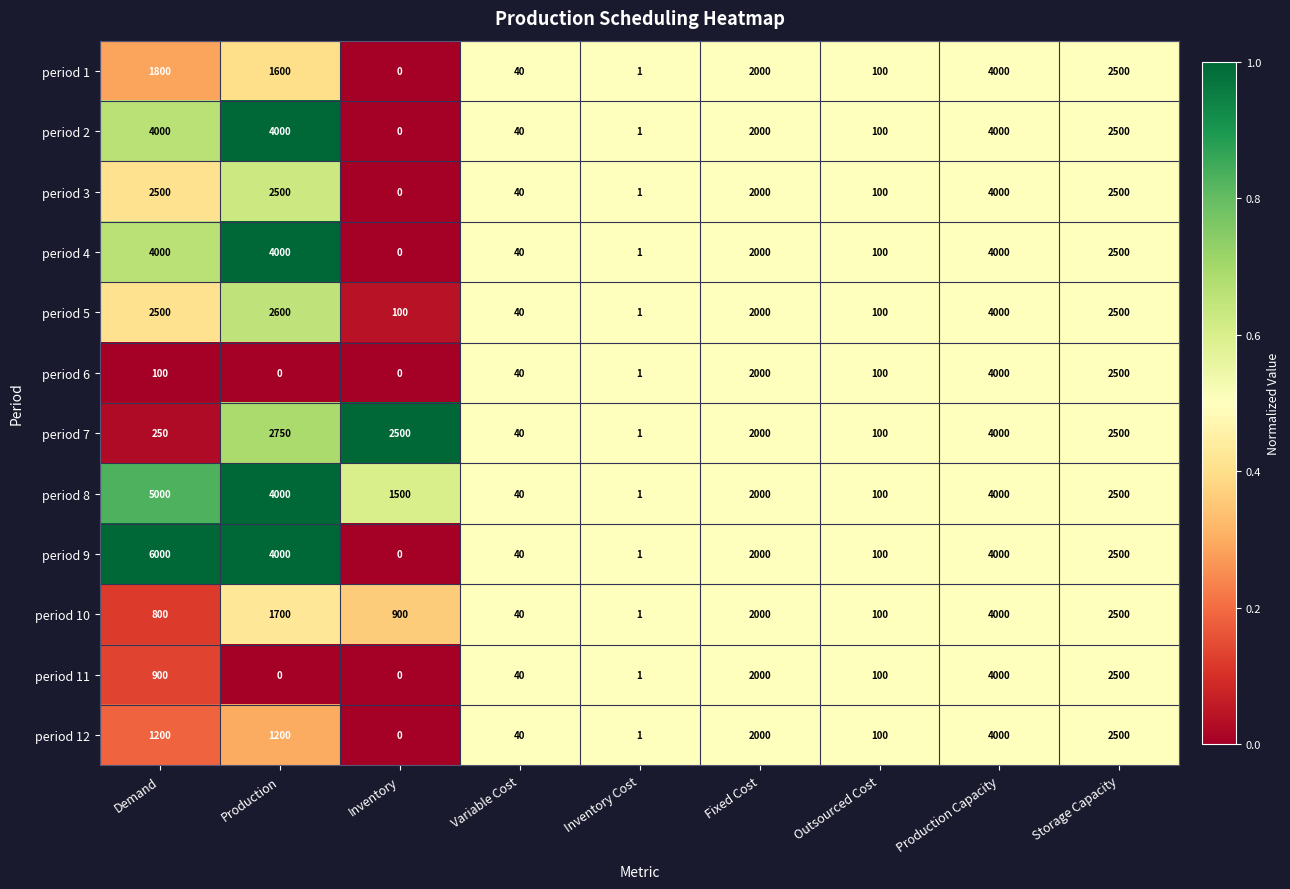

What is the average value of the period 8 series?

2127